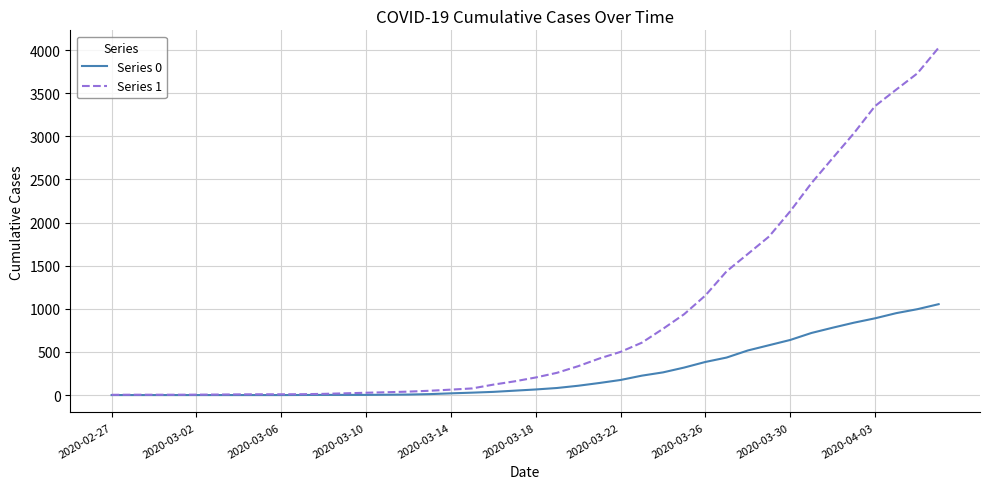

Which series has the largest total across all categories?

Series 1